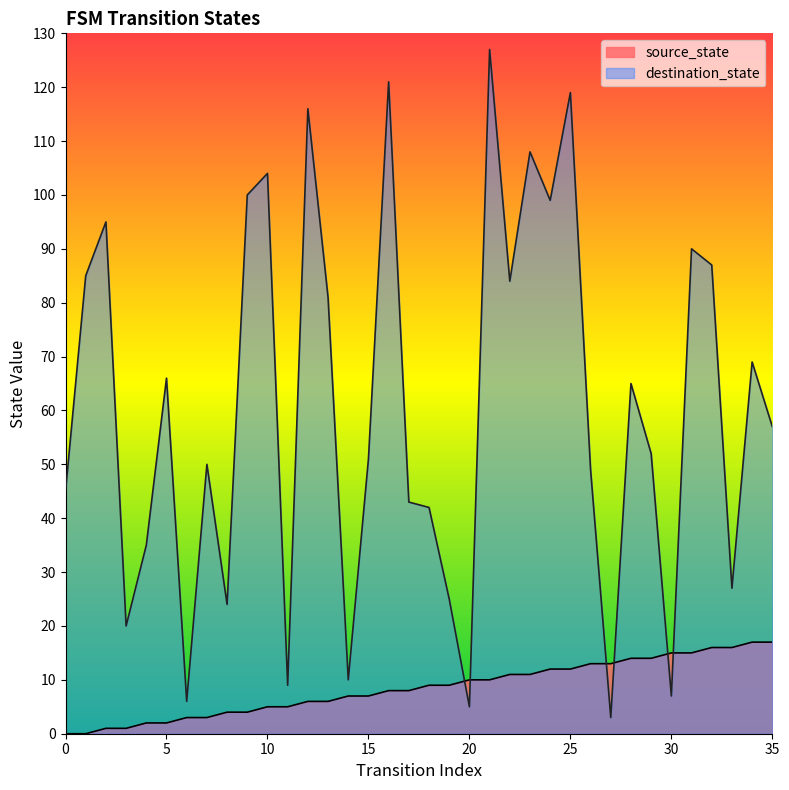

What is the approximate value of destination_state at 31?

90